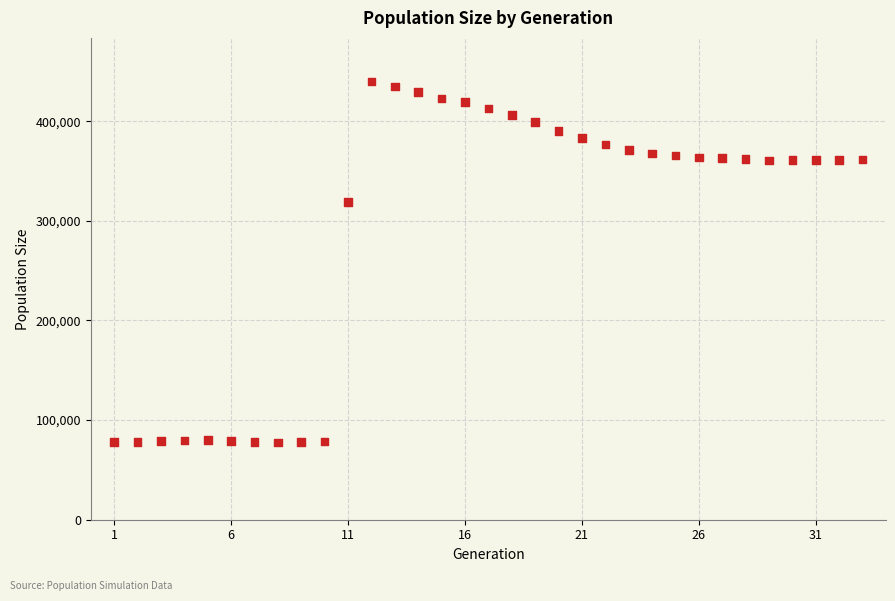

What is the range of Y values (max minus min)?

361990